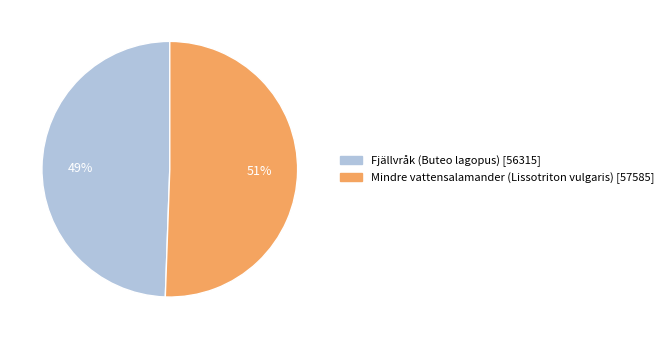

Does Mindre vattensalamander (Lissotriton vulgaris) account for over 50% of the chart?

Yes